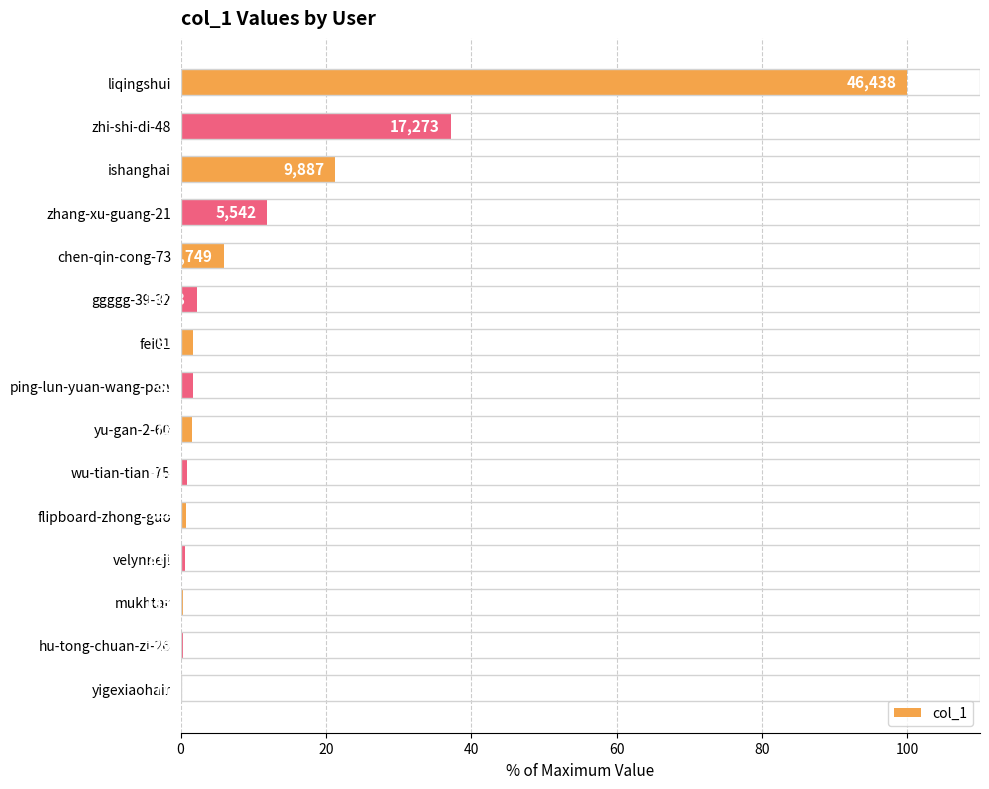

Count the number of data series in this chart.

1